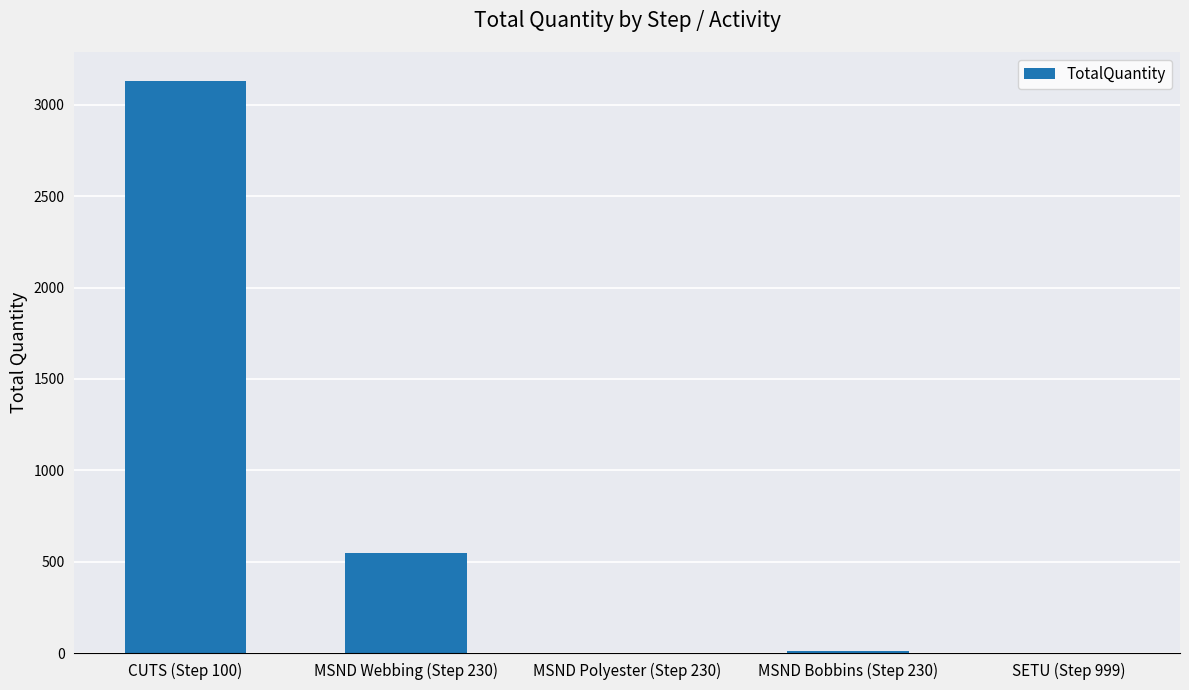

Which has a higher value, MSND Webbing (Step 230) or CUTS (Step 100)?

CUTS (Step 100)